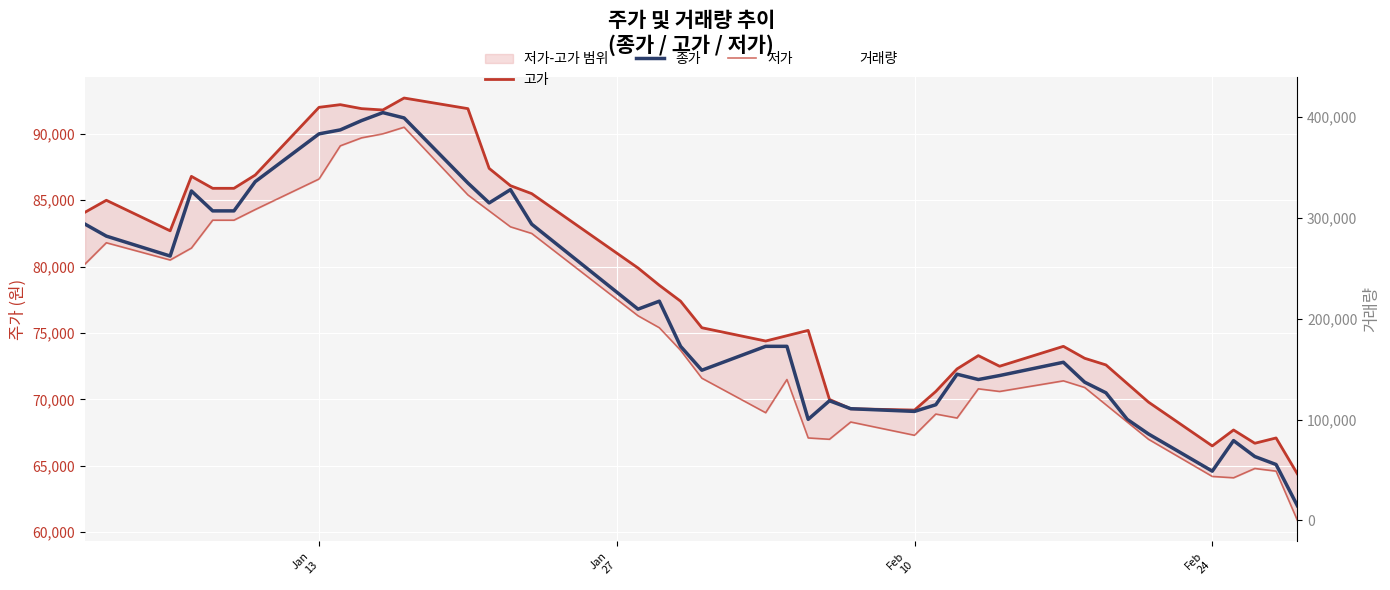

Which series has the largest total across all categories?

거래량